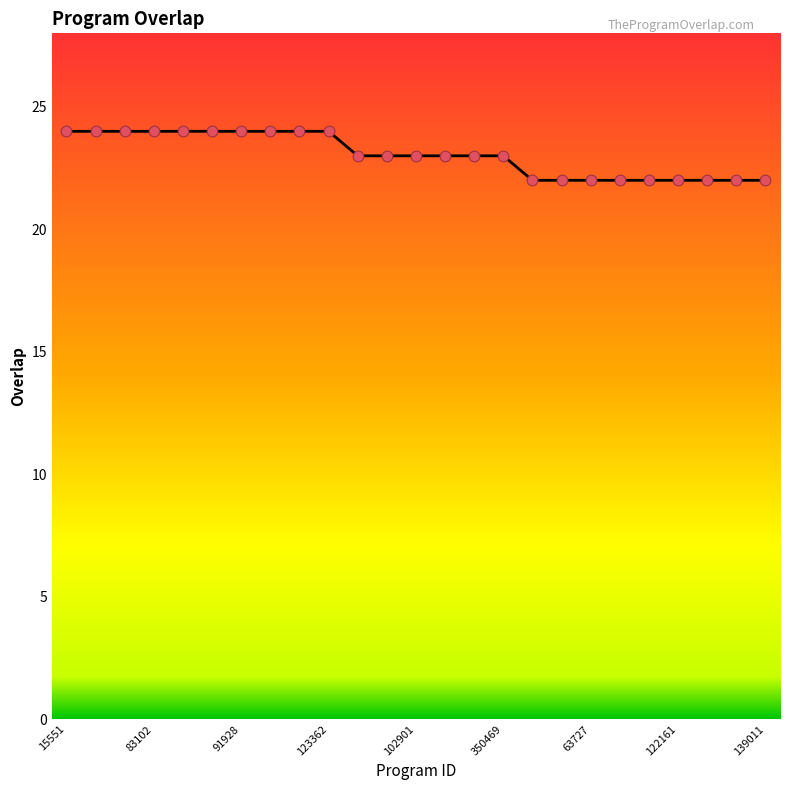

What is the greatest value displayed?

24